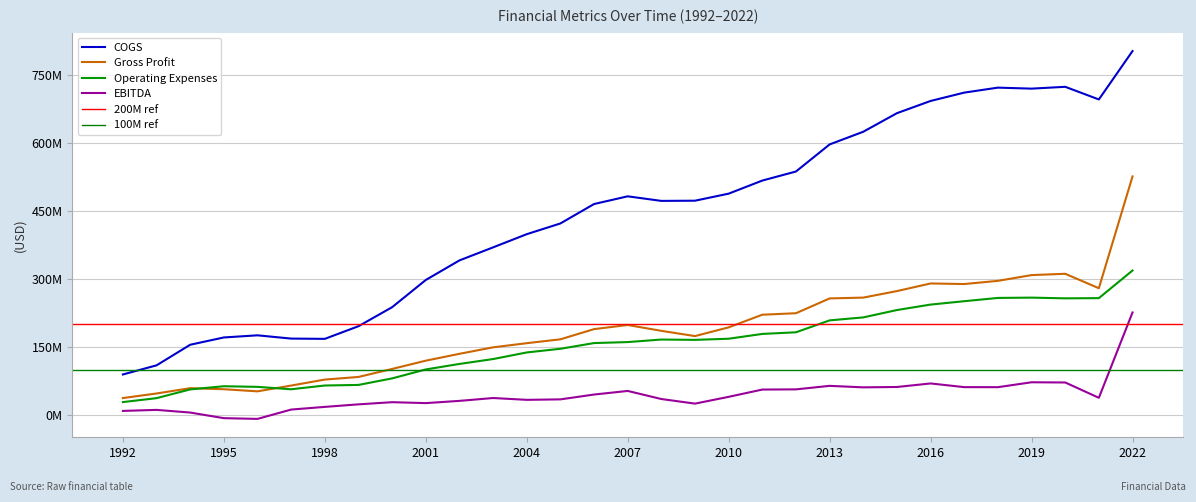

Count the number of data series in this chart.

4